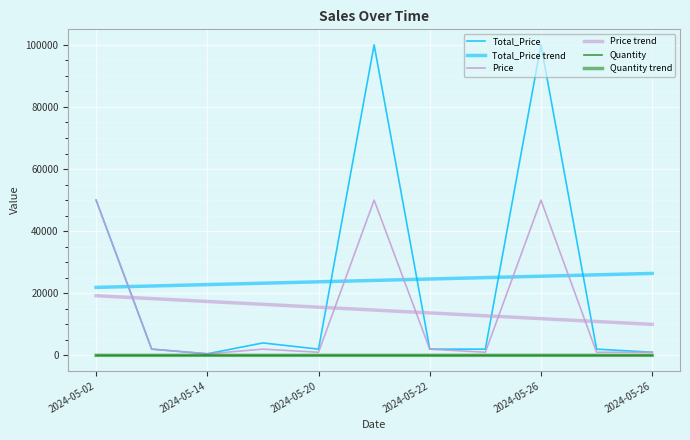

At which label does Price trend first exceed 14590?

2024-05-02